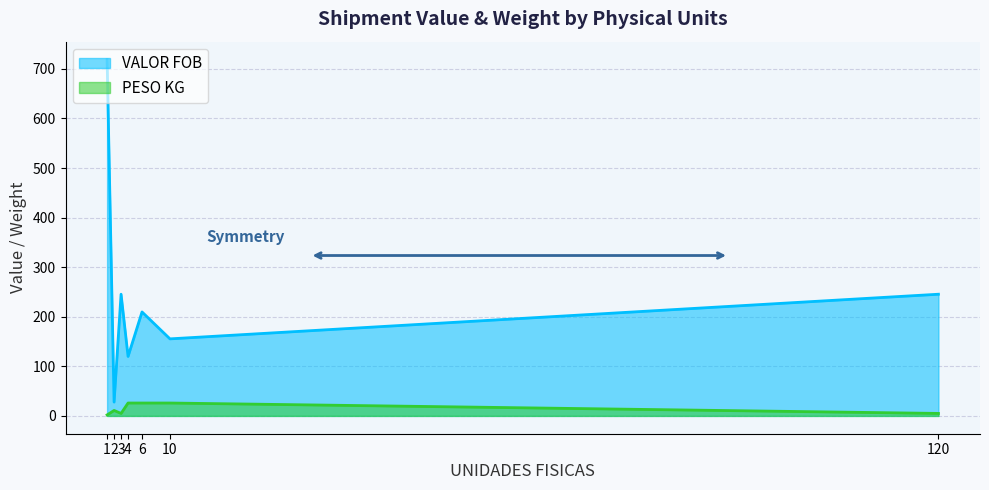

Which has a higher value, 4 or 2?

4